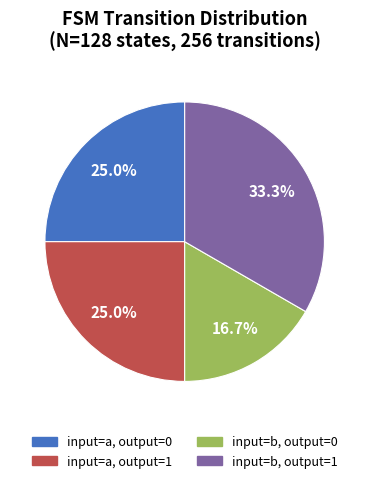

What percentage is NOT represented by input=b, output=0?

83.3%